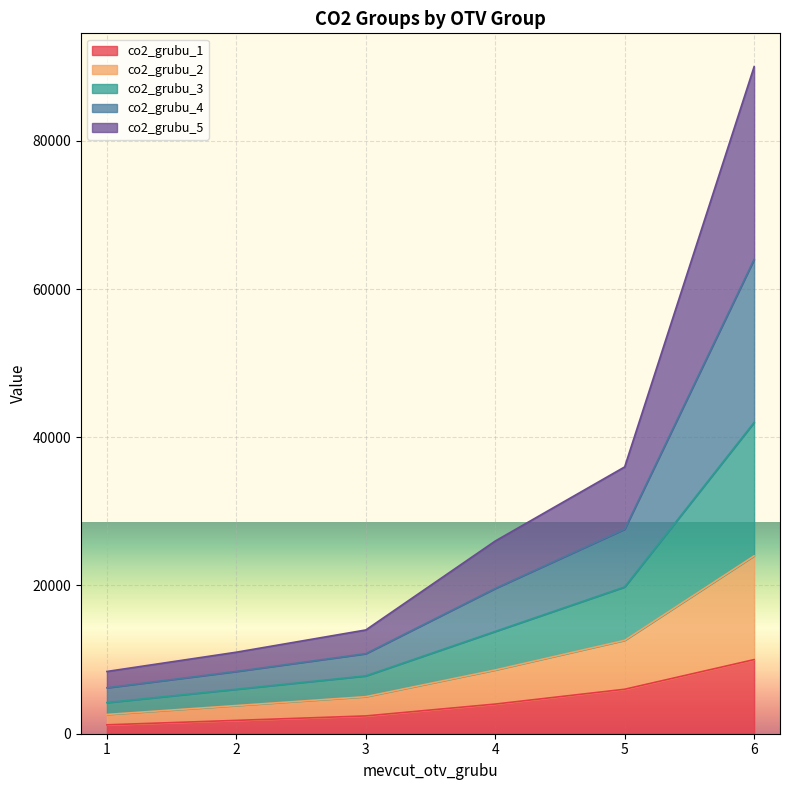

At which category is the sum across all series the highest?

6